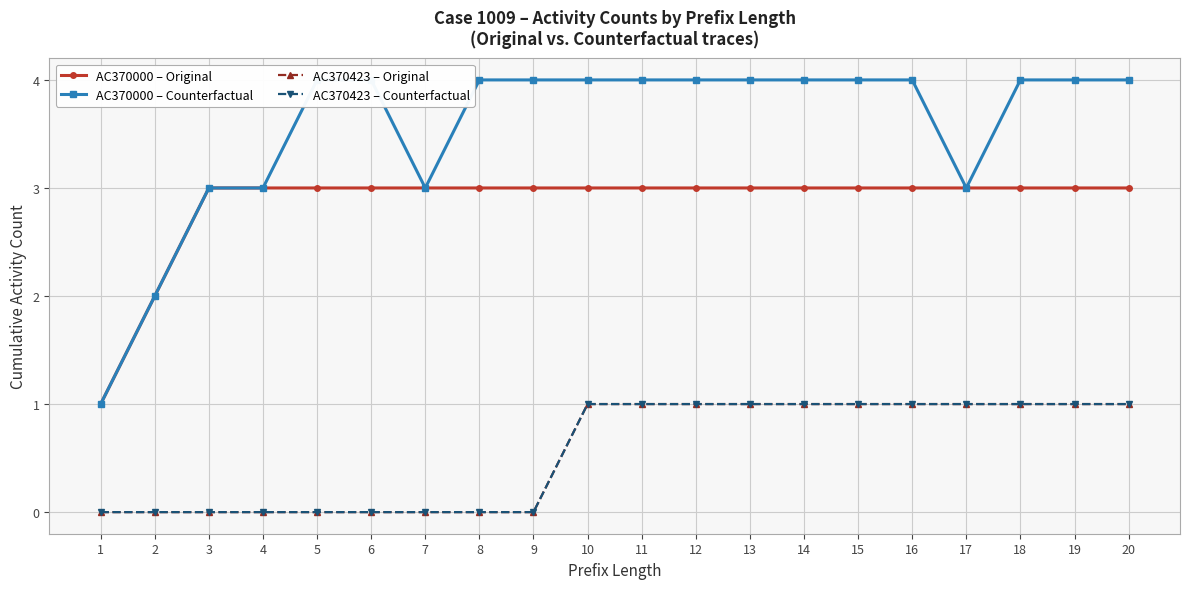

How many data points in AC370000 – Counterfactual are less than 4?

6